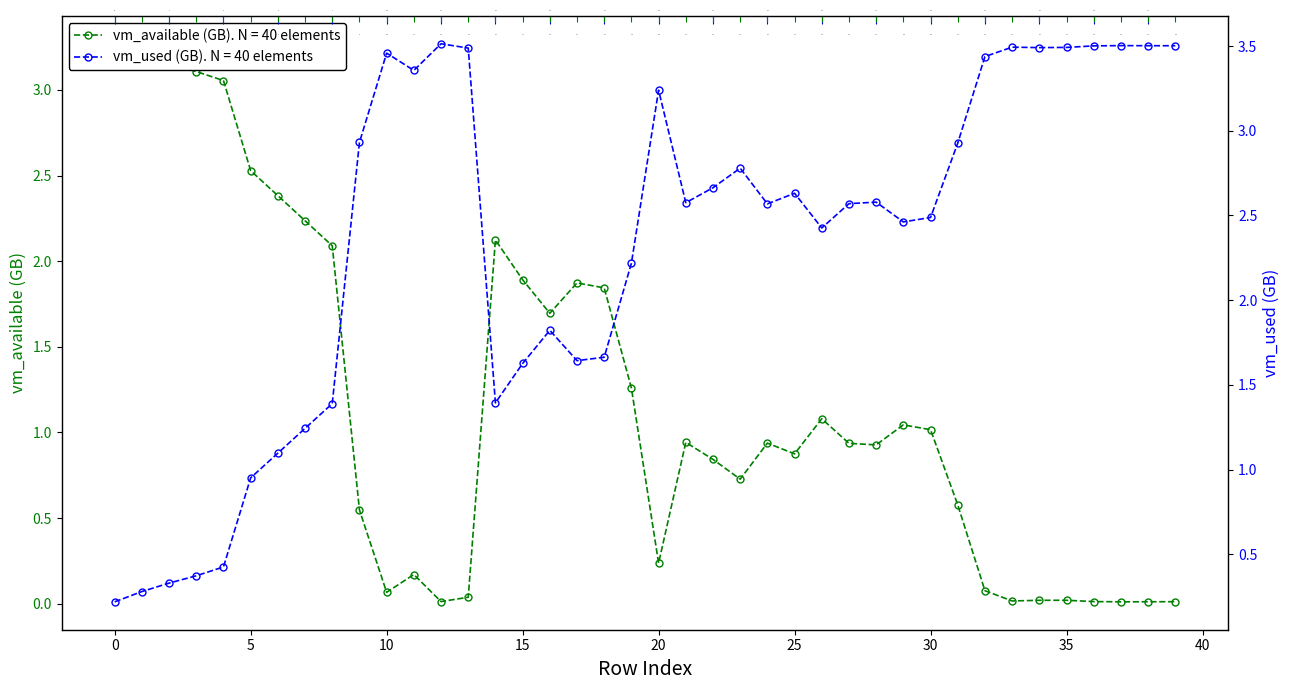

Reading right to left, transcribe all the data shown in this chart.

vm_available: 0.0	0.0	0.0	0.0	0.0	0.0	0.0	0.1	0.6	1.0	1.0	0.9	0.9	1.1	0.9	0.9	0.7	0.8	0.9	0.2	1.3	1.8	1.9	1.7	1.9	2.1	0.0	0.0	0.2	0.1	0.5	2.1	2.2	2.4	2.5	3.1	3.1	3.2	3.2	3.3
vm_used: 3.5	3.5	3.5	3.5	3.5	3.5	3.5	3.4	2.9	2.5	2.5	2.6	2.6	2.4	2.6	2.6	2.8	2.7	2.6	3.2	2.2	1.7	1.6	1.8	1.6	1.4	3.5	3.5	3.4	3.5	2.9	1.4	1.2	1.1	1.0	0.4	0.4	0.3	0.3	0.2